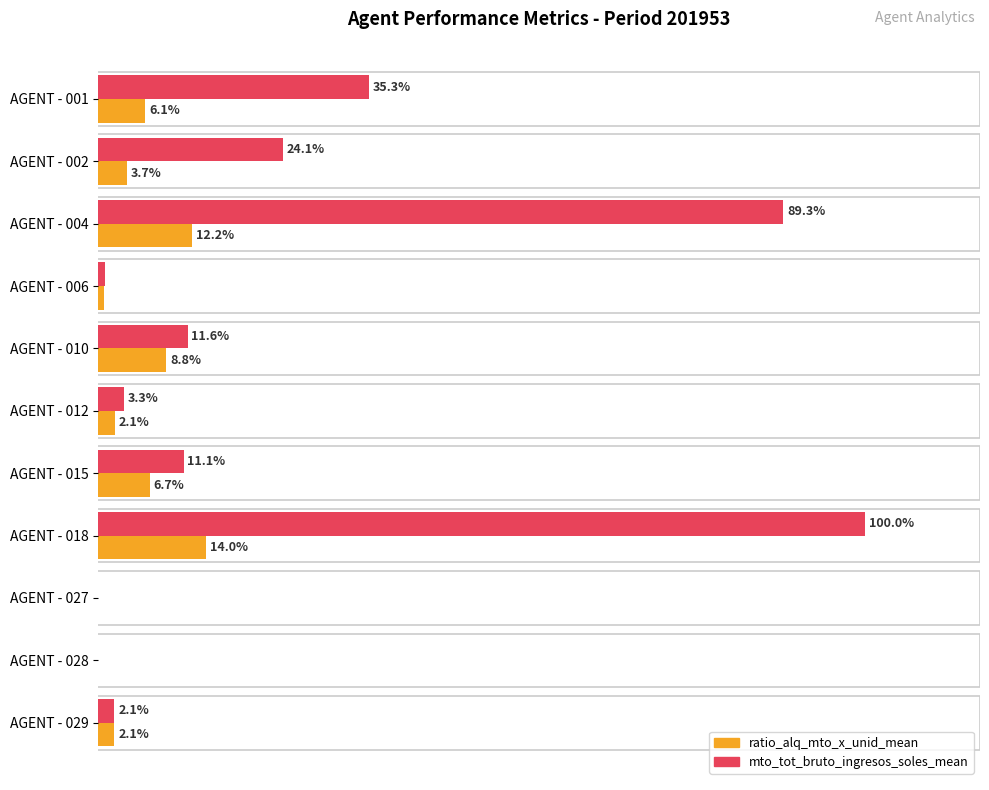

Which series changed the most between AGENT - 001 and AGENT - 010?

mto_tot_bruto_ingresos_soles_mean